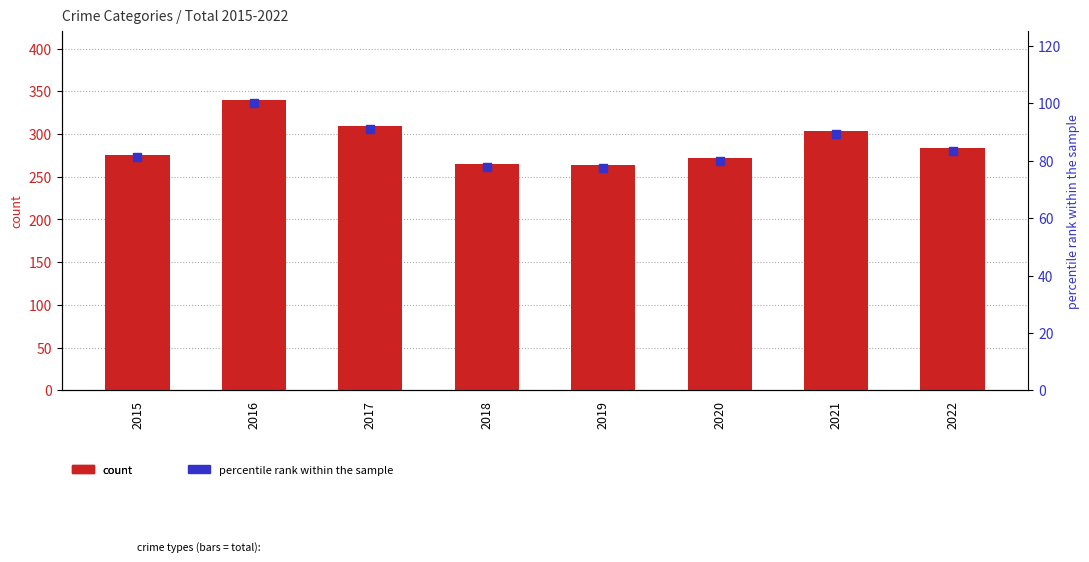

Which series reaches the maximum Y coordinate?

count